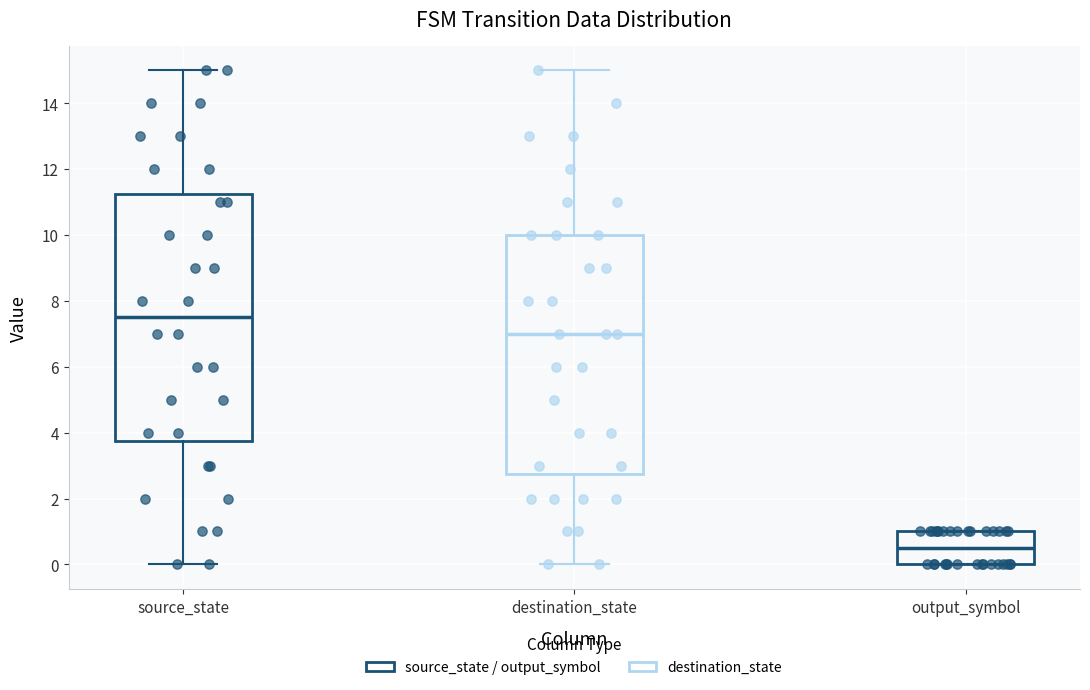

Reading left to right, read every box against the y-axis: the position of its median line, the range the box covers, and the ends of its whiskers. The values are not printed on the chart, so give them approximately, as read against the axis.

source_state: median 7.6, box 3.8 to 11.2, whiskers 0.0 to 15.0
destination_state: median 7.0, box 2.8 to 10.0, whiskers 0.0 to 15.0
output_symbol: median 0.6, box 0.0 to 1.0, whiskers 0.0 to 1.0